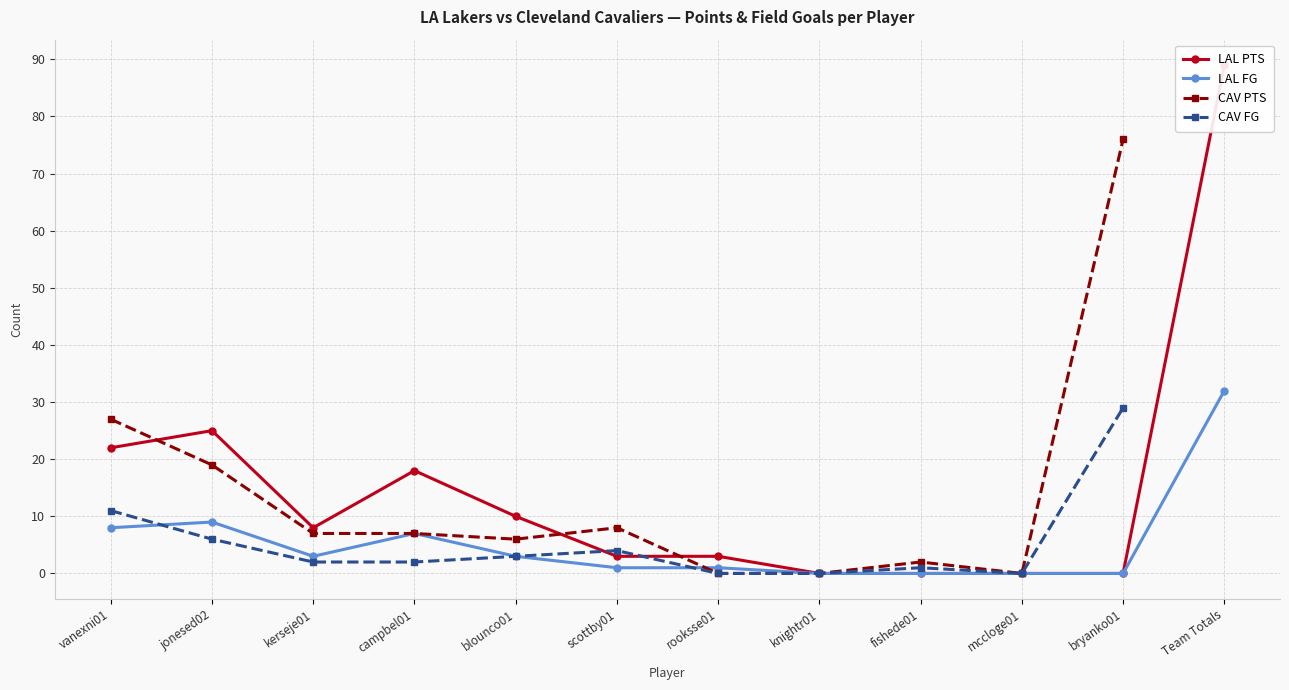

True or false: LAL FG has a value of 18 at mccloge01.

False